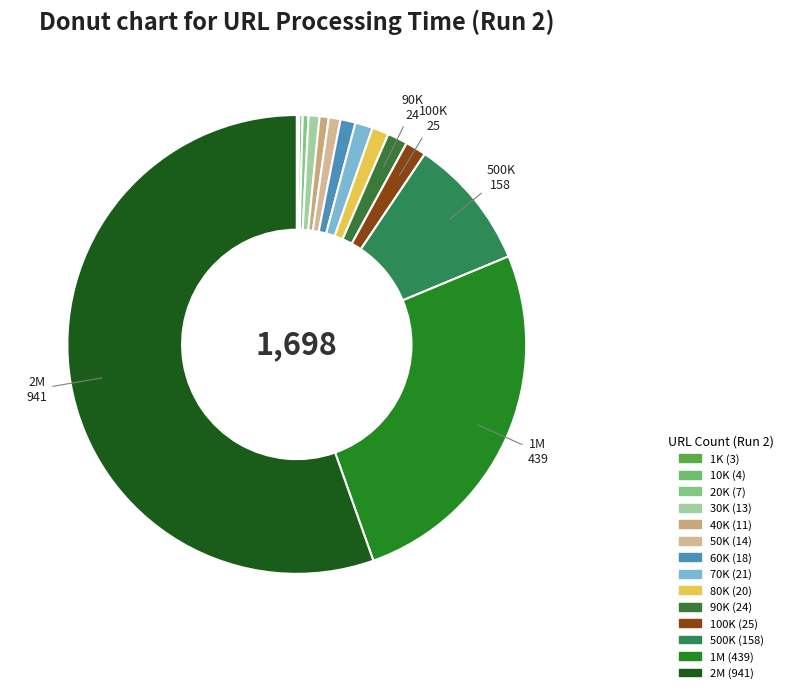

The 60K slice represents 8% of the pie. True or false?

False